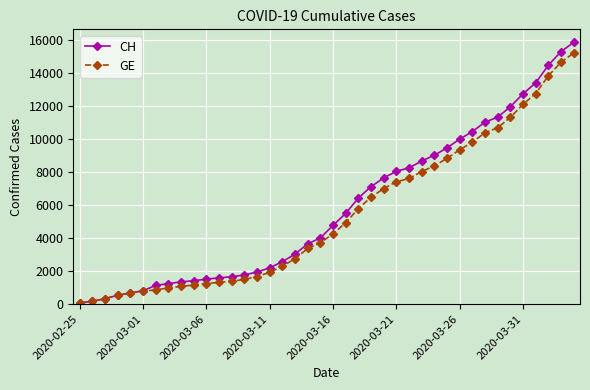

What is the highest value of the CH series?

15875